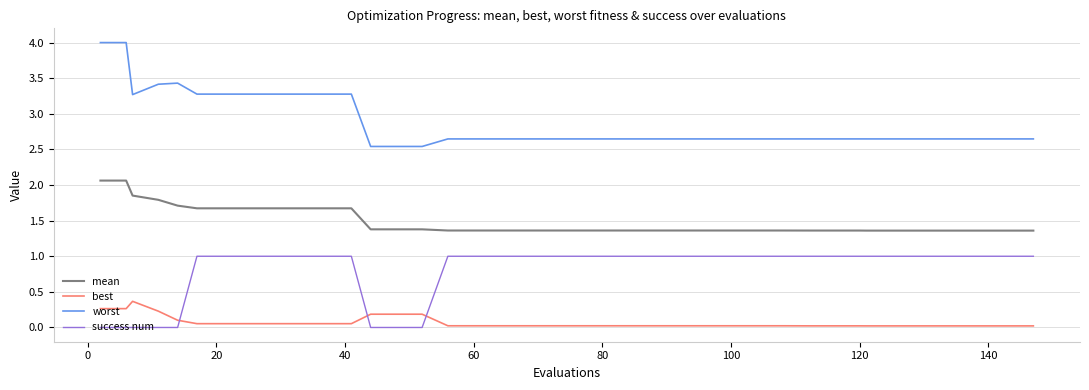

True or false: success num and worst cross at least once.

False